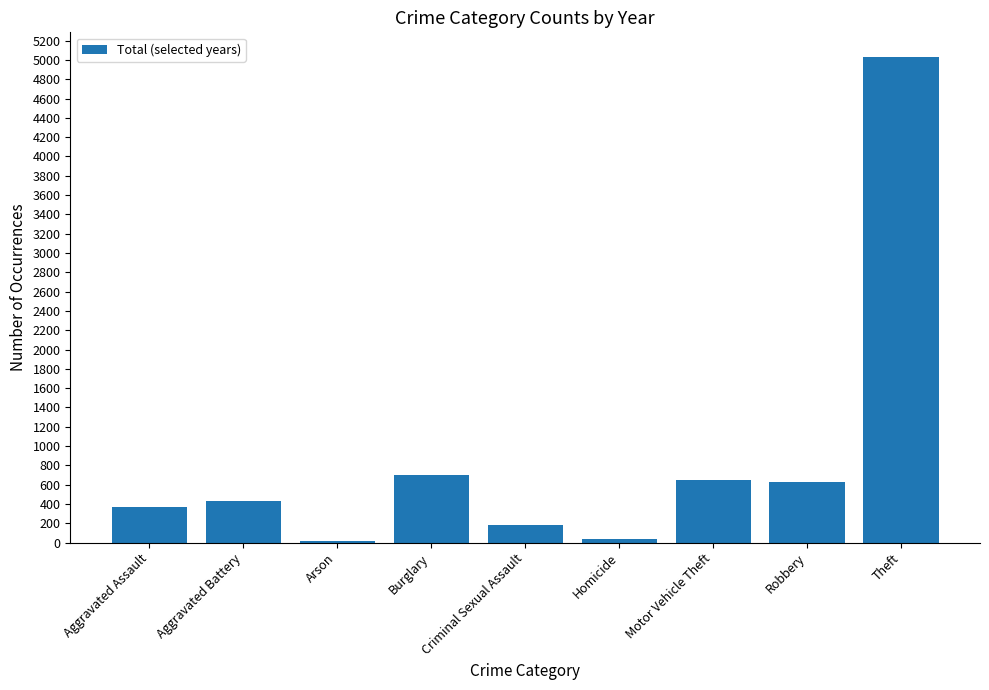

What is the value of the 8th bar from the left?

631